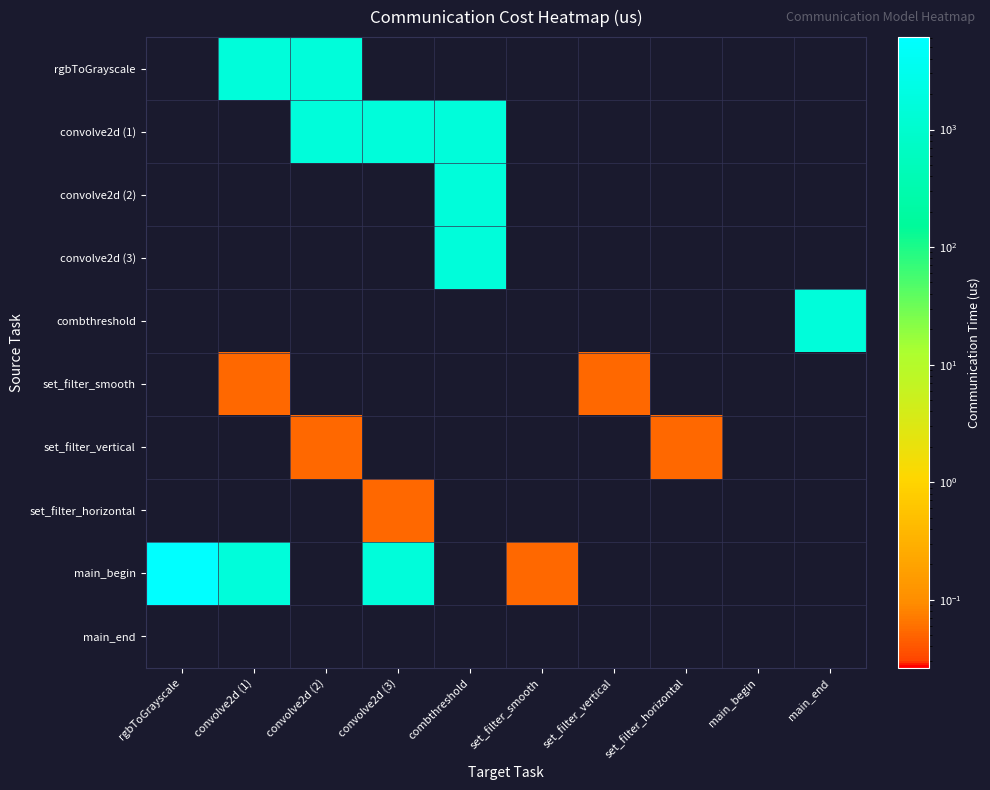

Which series has the largest total across all categories?

main_begin